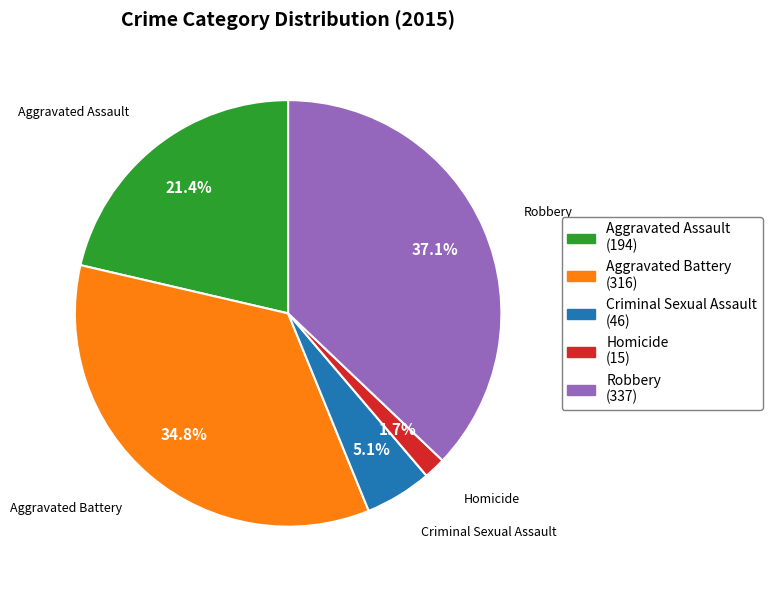

To the nearest percent, what percentage of the pie is Aggravated Battery?

35%